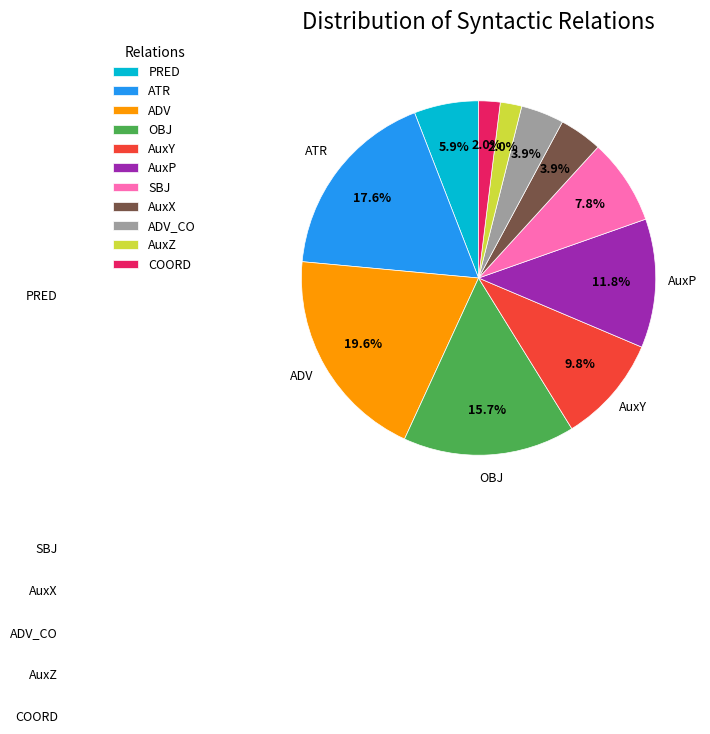

To the nearest percent, what percentage of the pie is ADV?

20%